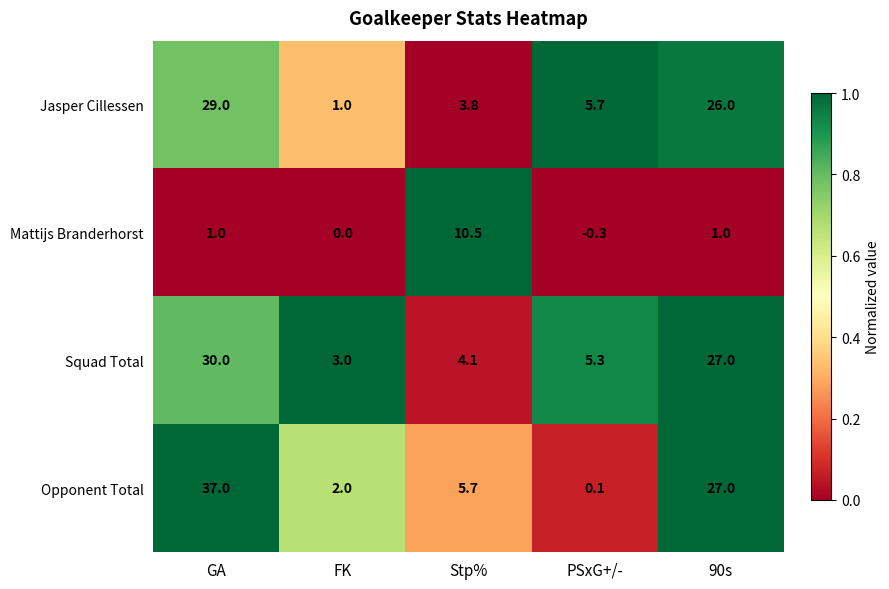

At which category is the sum across all series the highest?

GA